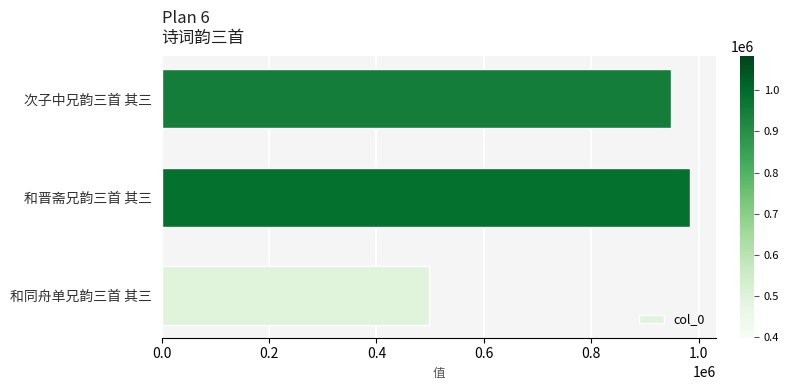

Are the bars grouped side by side (vs. stacked)?

No